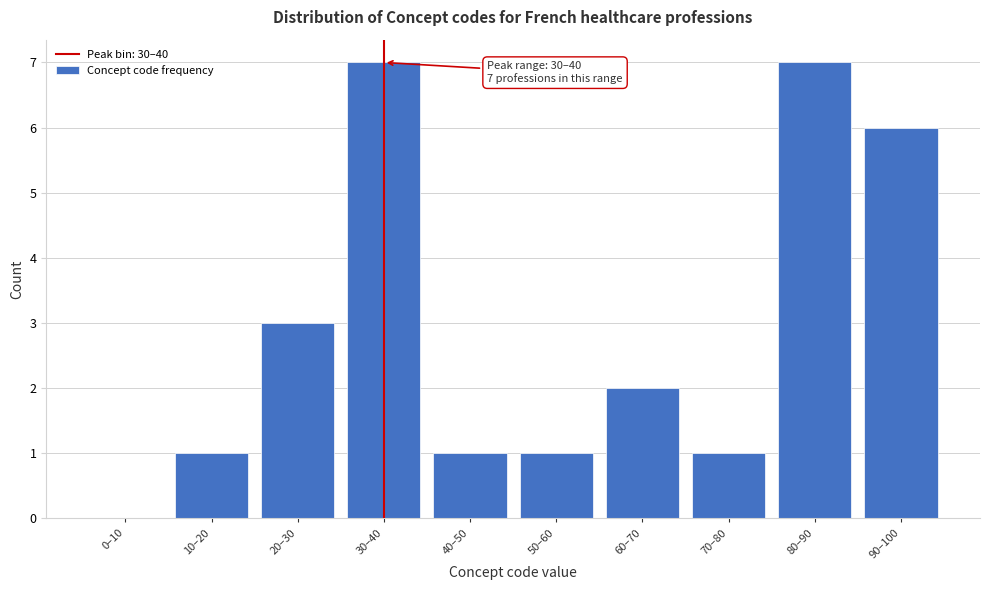

Reading left to right, extract all data points from this chart.

0–10=0	10–20=1	20–30=3	30–40=7	40–50=1	50–60=1	60–70=2	70–80=1	80–90=7	90–100=6